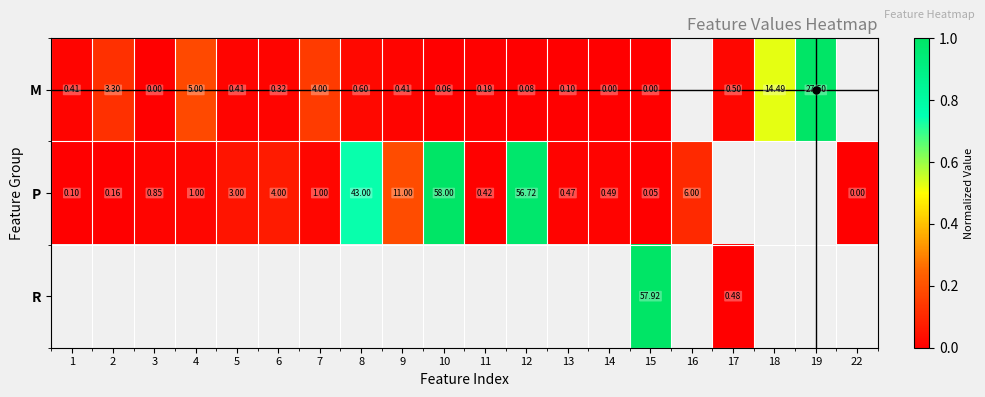

What is the greatest value displayed?

1.0